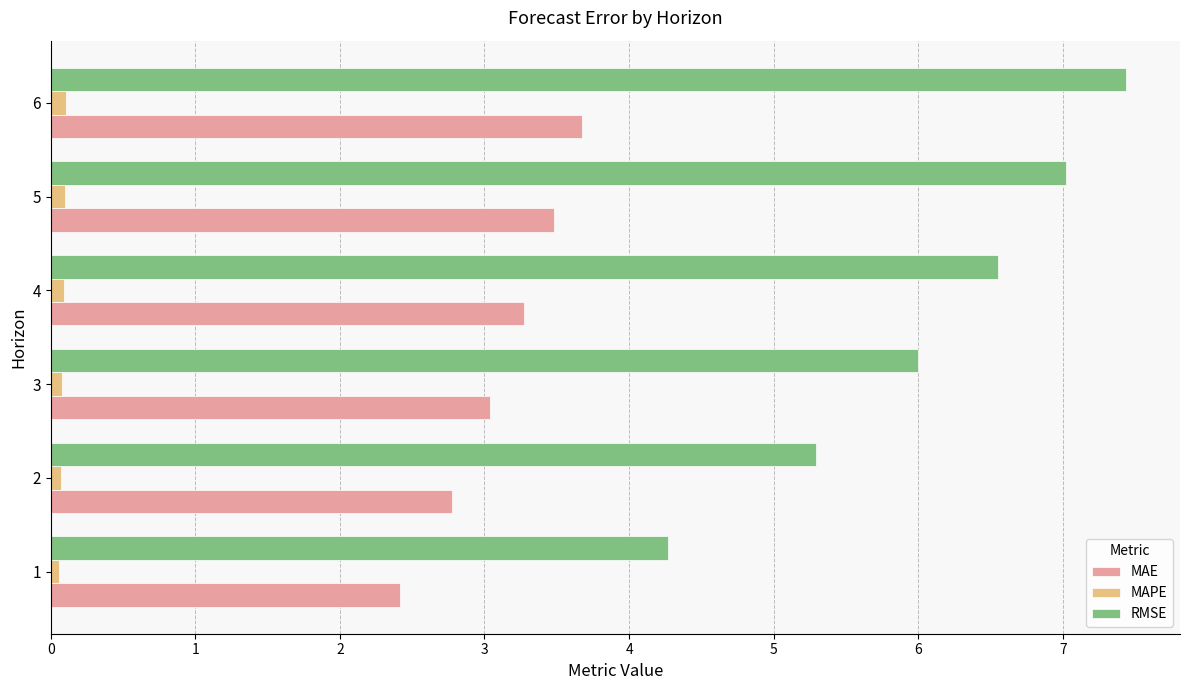

At how many categories does at least one series exceed 3?

6